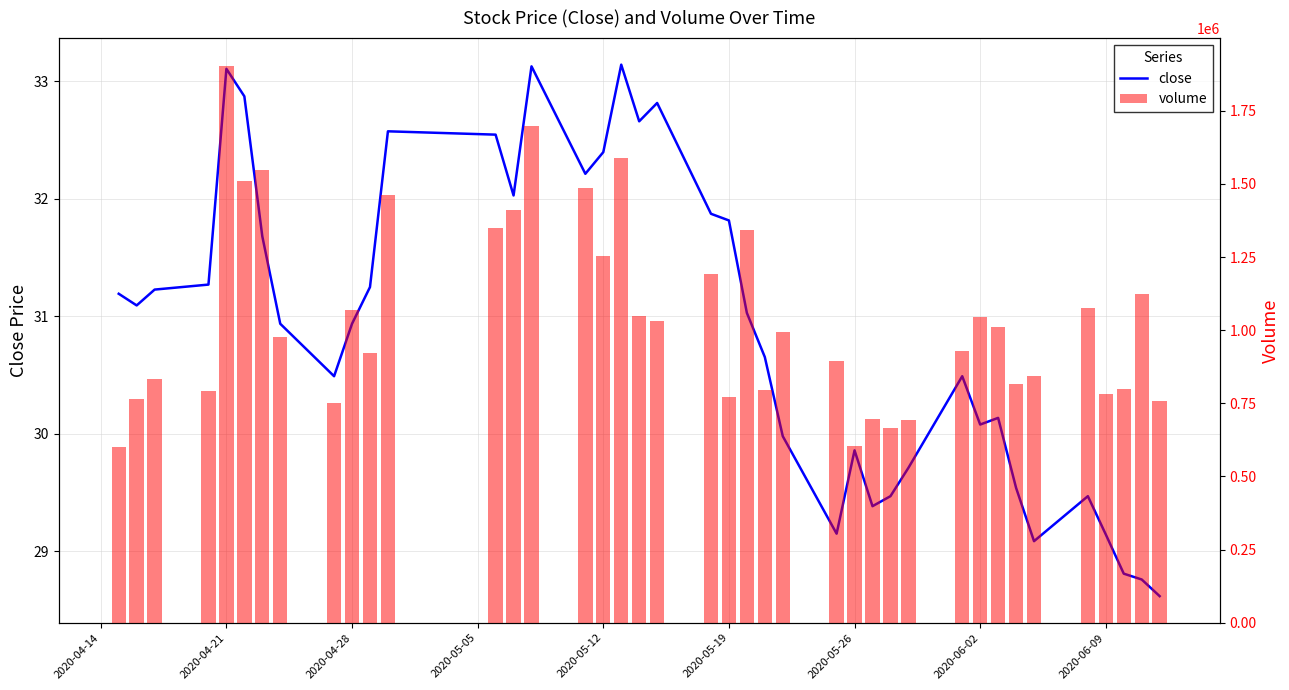

What position from the right is 2020-04-28?

38